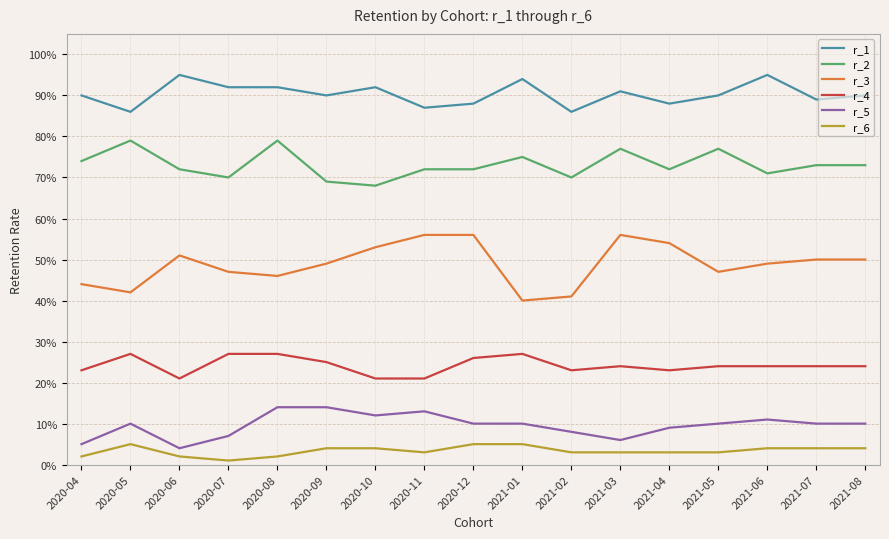

What is the maximum value for r_1?

0.9